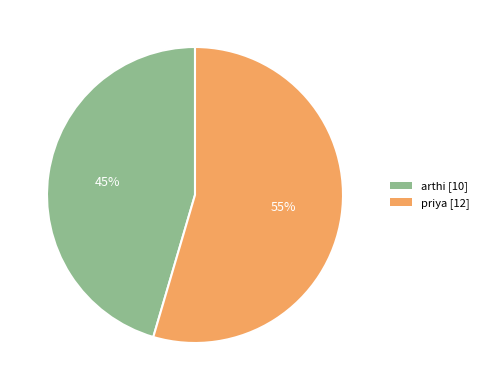

The arthi slice represents 45% of the pie. True or false?

True